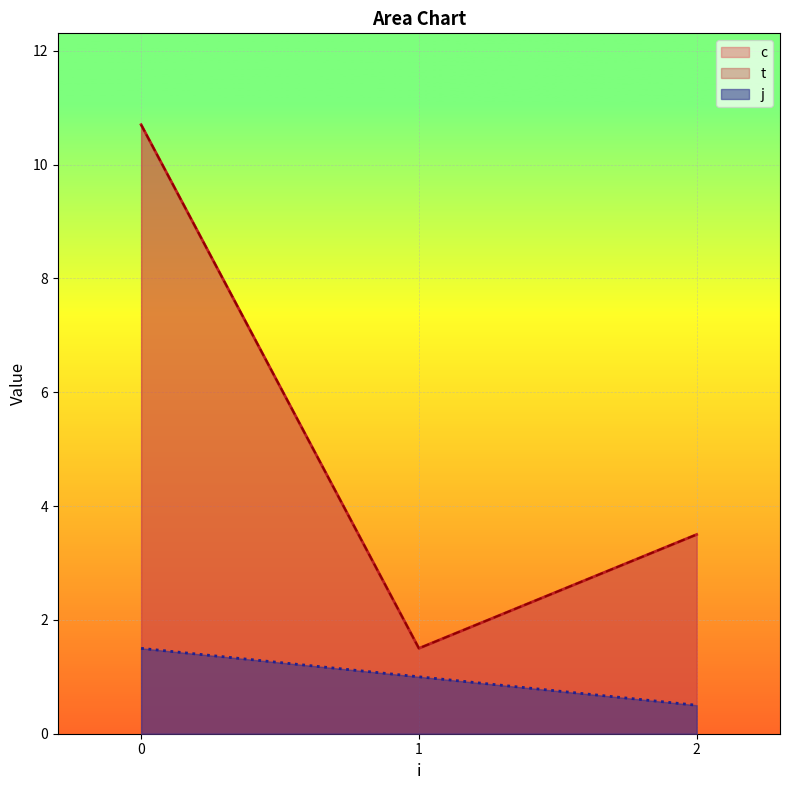

True or false: t and c intersect in this chart.

False